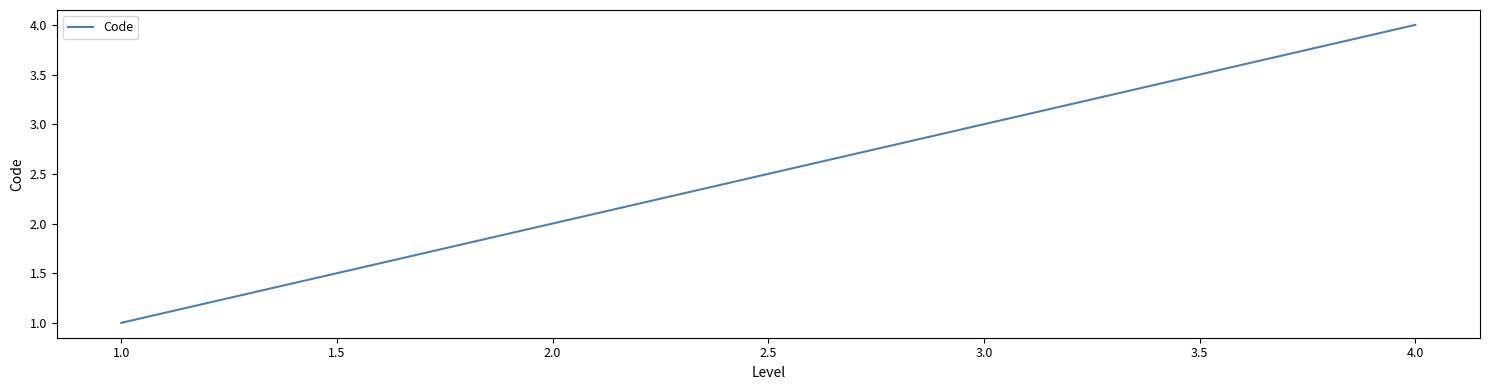

Where is the data nearest to the value 2?

2.0